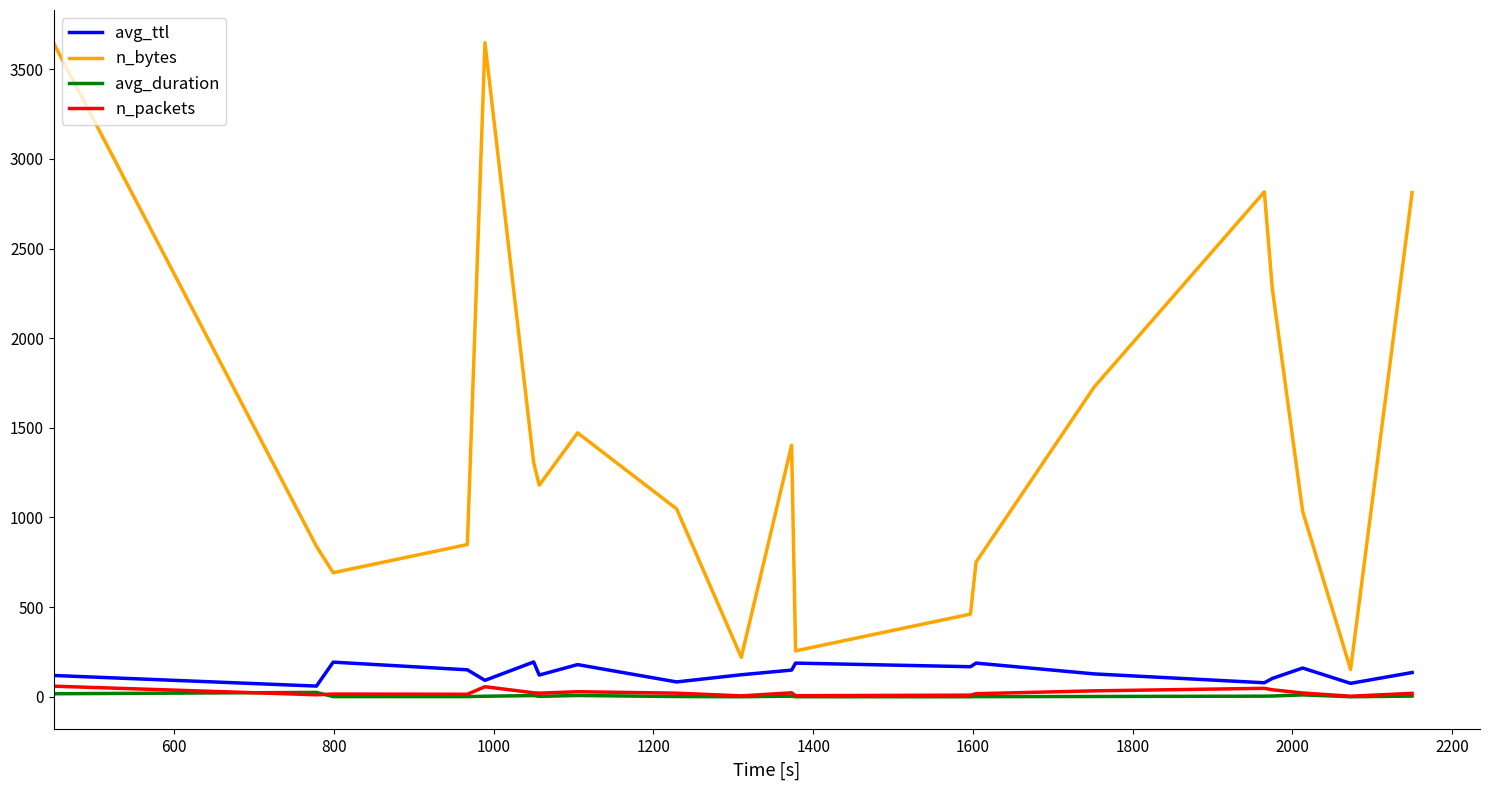

Which series has the widest spread of values?

n_bytes